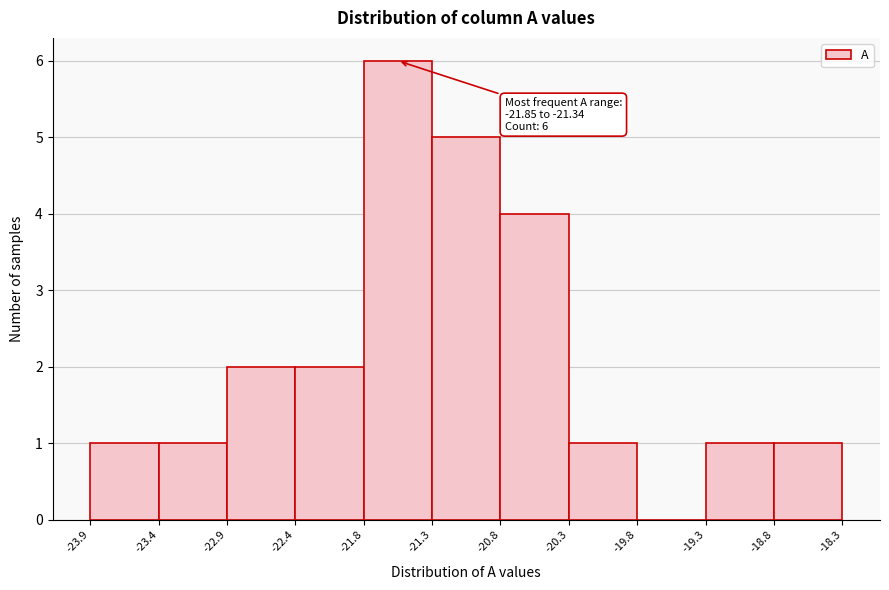

Over which range of the x-axis is the bar tallest?

-21.8 to -21.3